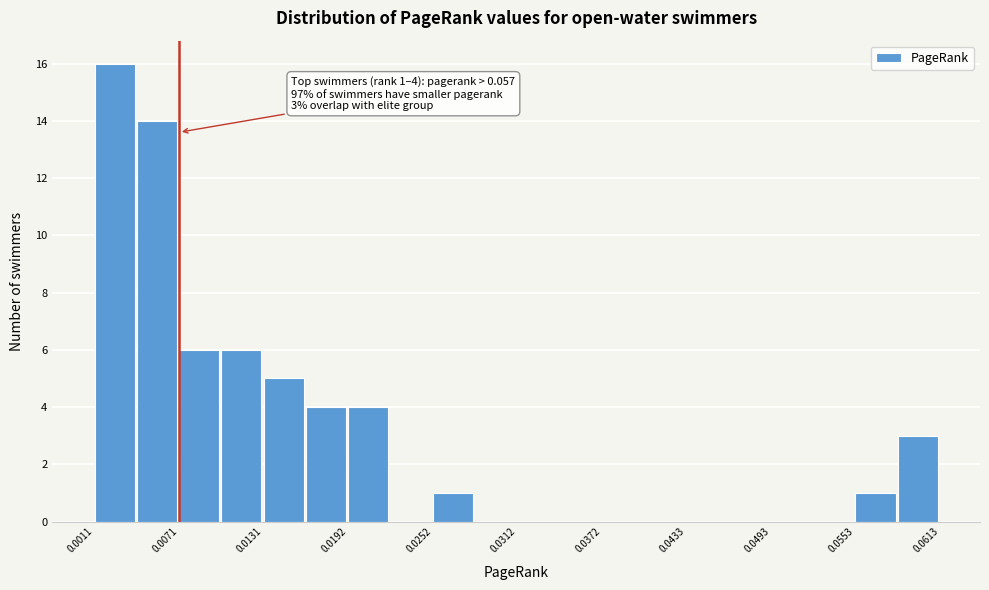

Read against the x-axis, roughly where is the centre of the tallest bar?

0.003